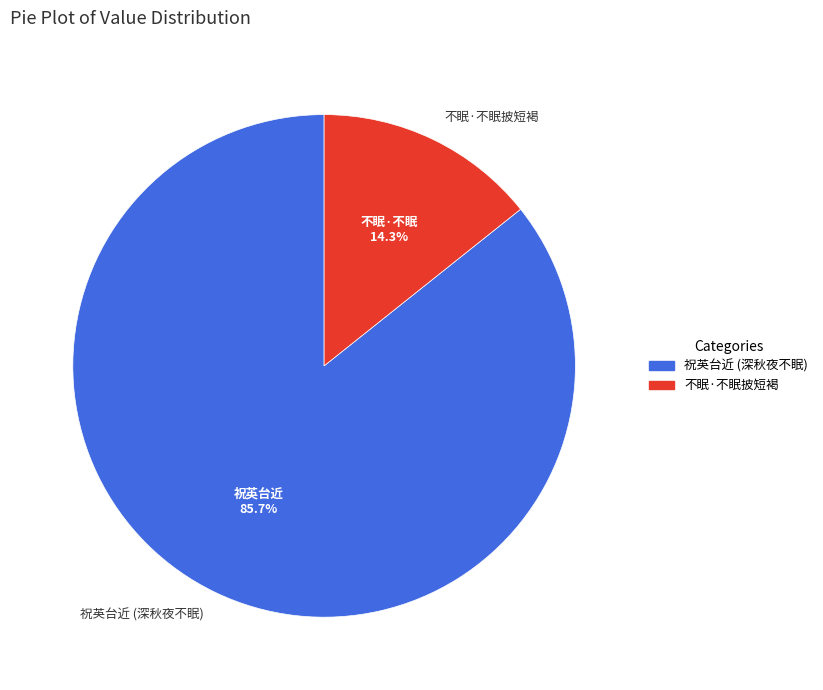

What is the largest slice in the pie chart?

祝英台近 (深秋夜不眠)